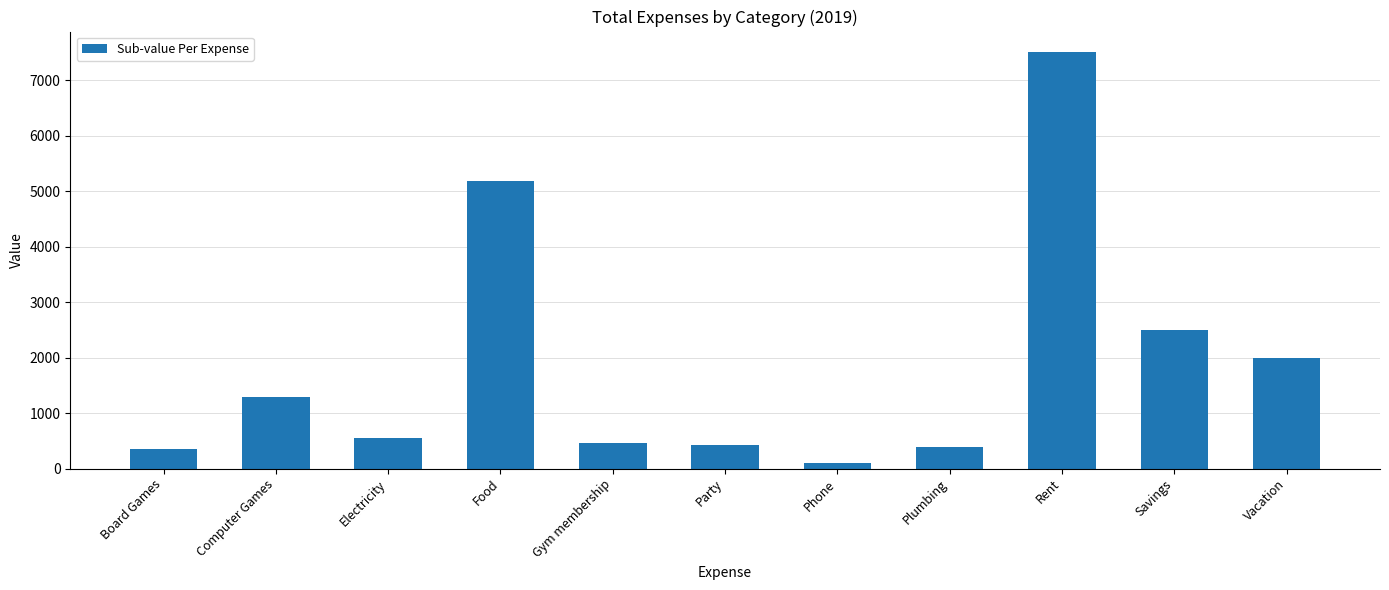

What is the sum of the values at Plumbing and Board Games?

748